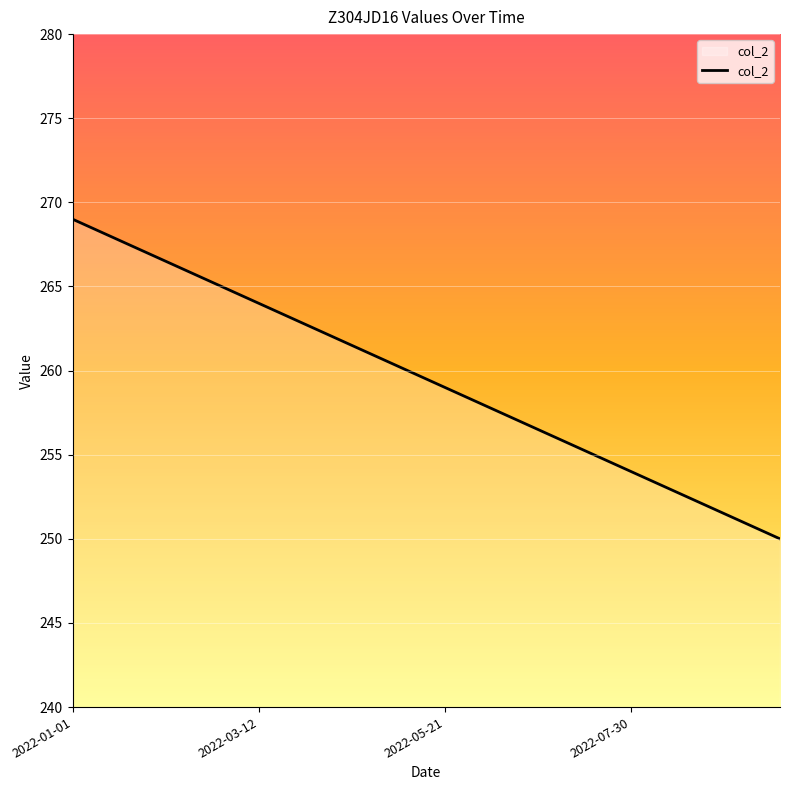

What is the smallest value displayed?

250